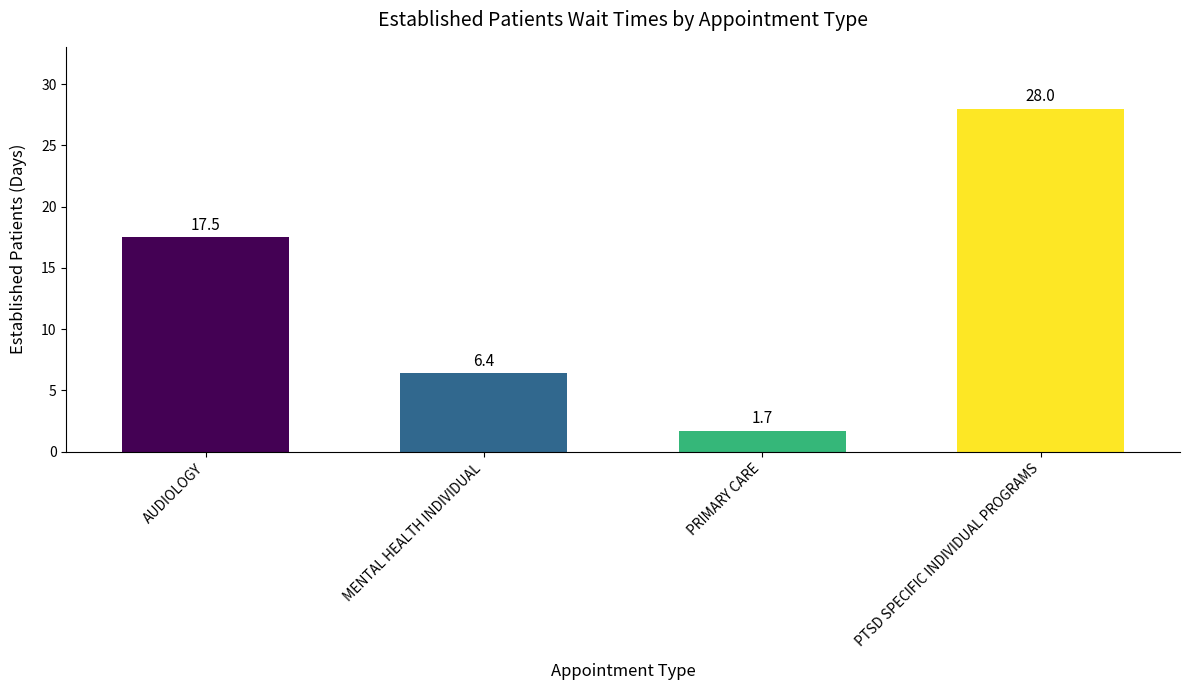

At which label is the value closest to 14?

AUDIOLOGY